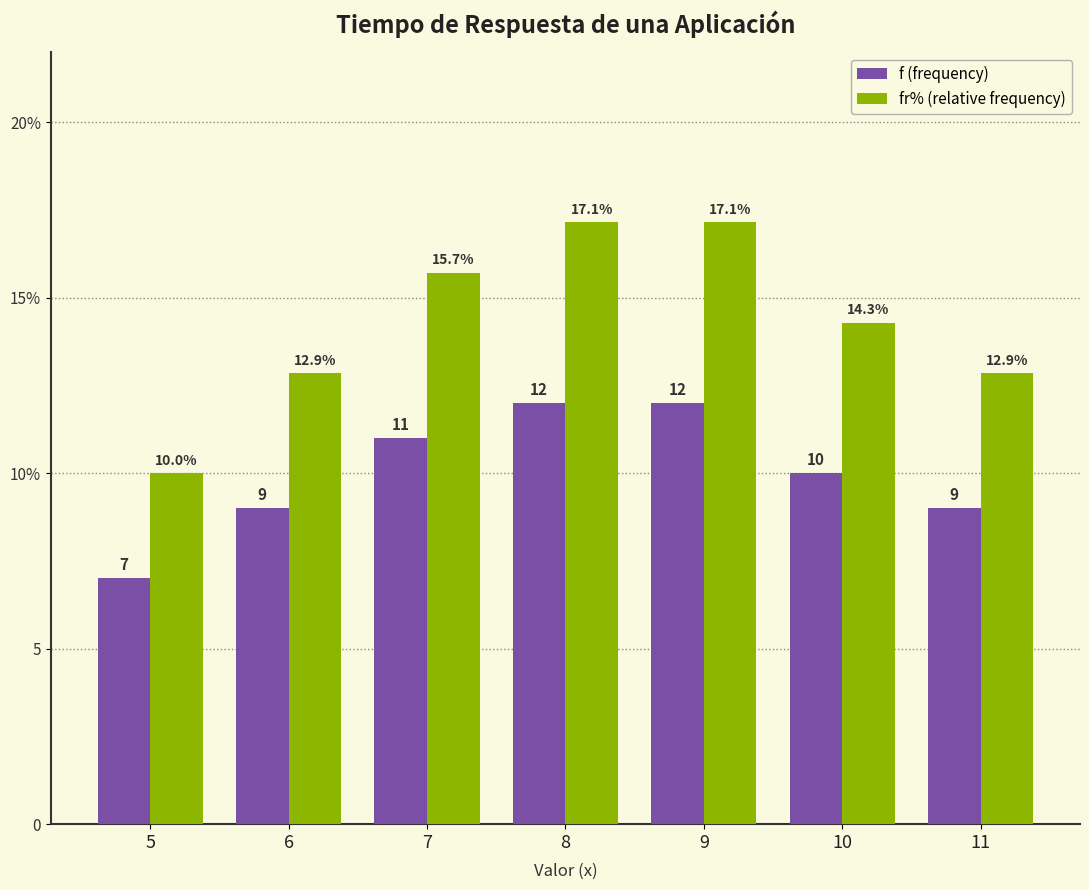

Reading left to right, transcribe all the data shown in this chart.

f (frequency): 5=7.0	6=9.0	7=11.0	8=12.0	9=12.0	10=10.0	11=9.0
fr% (relative frequency): 5=10.0	6=12.9	7=15.7	8=17.1	9=17.1	10=14.3	11=12.9